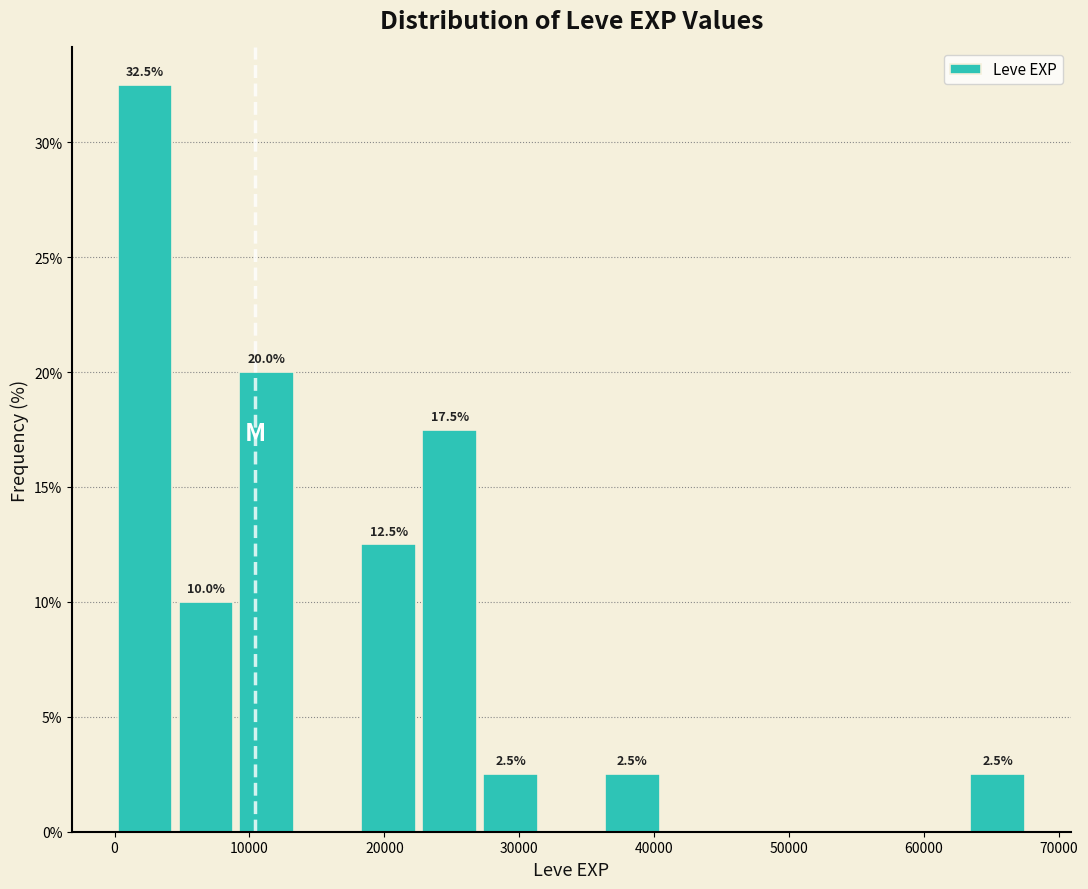

Which range on the x-axis has the tallest bar?

0 to 5000